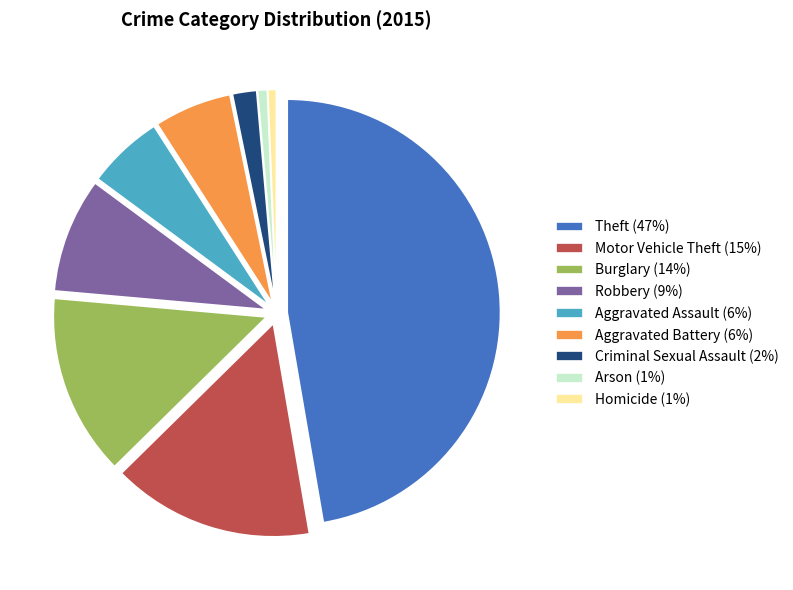

How many segments does this pie chart have?

9